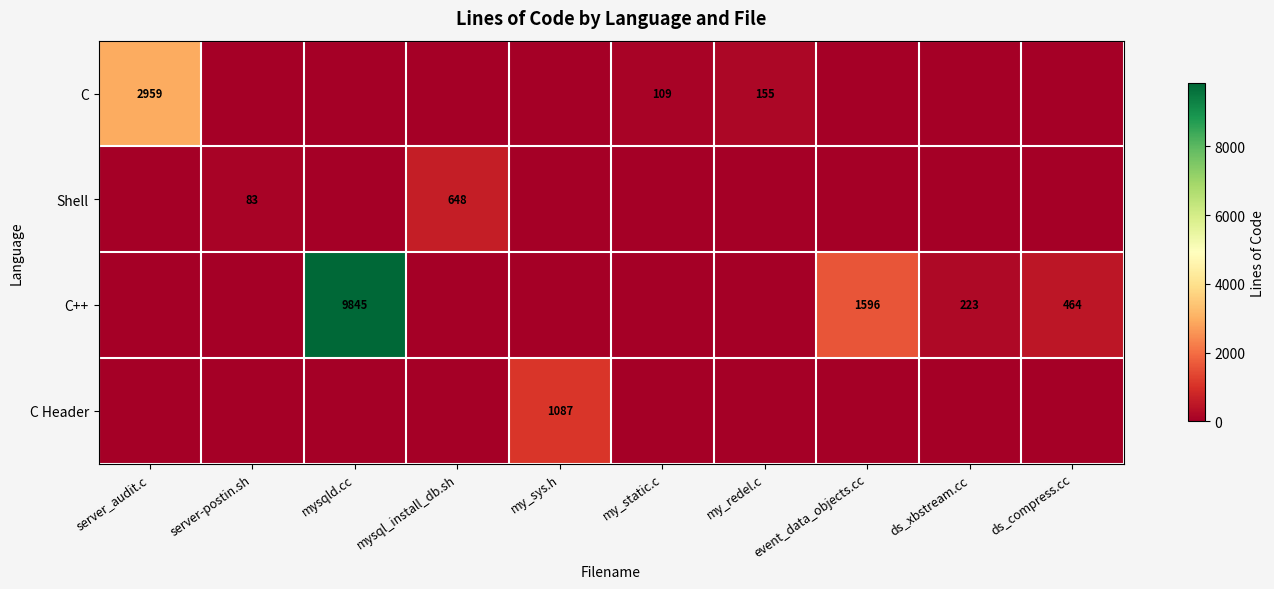

The Shell series shows 124 at server-postin.sh. True or false?

False